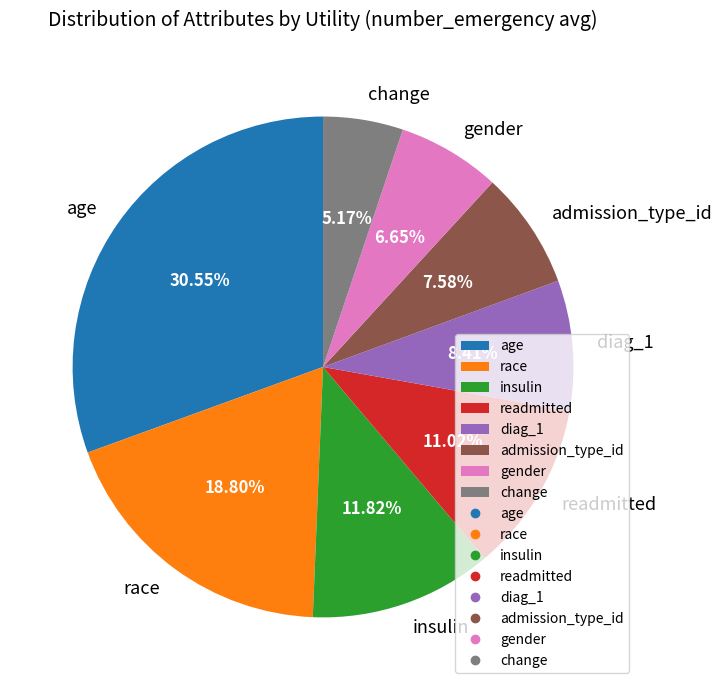

To the nearest percent, what percentage of the pie is insulin?

12%